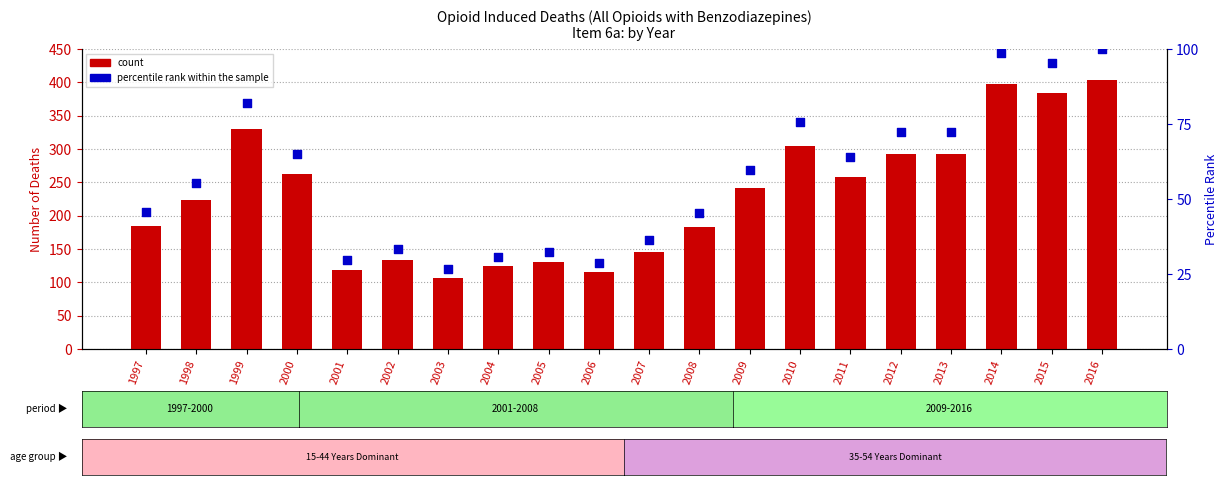

At which category is the sum across all series the highest?

2016